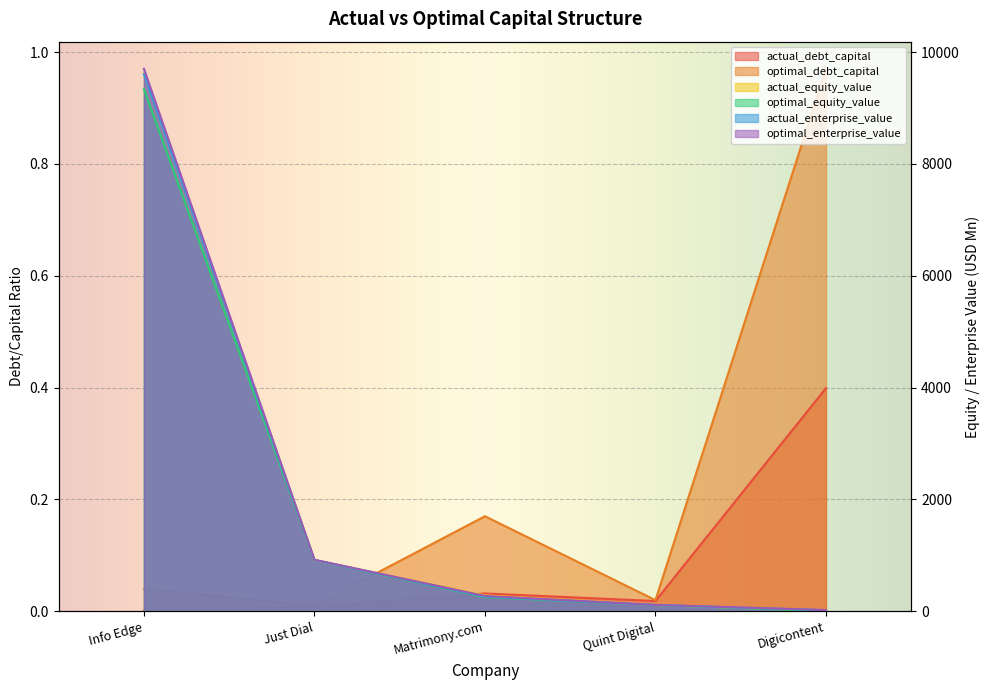

Reading left to right, transcribe all the data shown in this chart.

actual_debt_capital: Info Edge=0.0	Just Dial=0.0	Matrimony.com=0.0	Quint Digital=0.0	Digicontent=0.4
optimal_debt_capital: Info Edge=0.0	Just Dial=0.0	Matrimony.com=0.2	Quint Digital=0.0	Digicontent=1.0
actual_equity_value: Info Edge=9619.3	Just Dial=916.5	Matrimony.com=284.5	Quint Digital=111.9	Digicontent=13.9
optimal_equity_value: Info Edge=9335.6	Just Dial=916.6	Matrimony.com=254.6	Quint Digital=112.1	Digicontent=3.6
actual_enterprise_value: Info Edge=9606.7	Just Dial=919.5	Matrimony.com=264.4	Quint Digital=113.9	Digicontent=19.7
optimal_enterprise_value: Info Edge=9700.2	Just Dial=921.3	Matrimony.com=275.1	Quint Digital=114.3	Digicontent=22.6